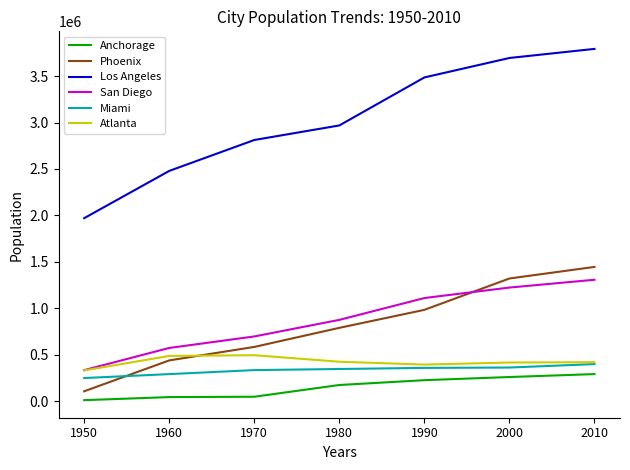

True or false: Atlanta has a value of 331314 at 1950.

True